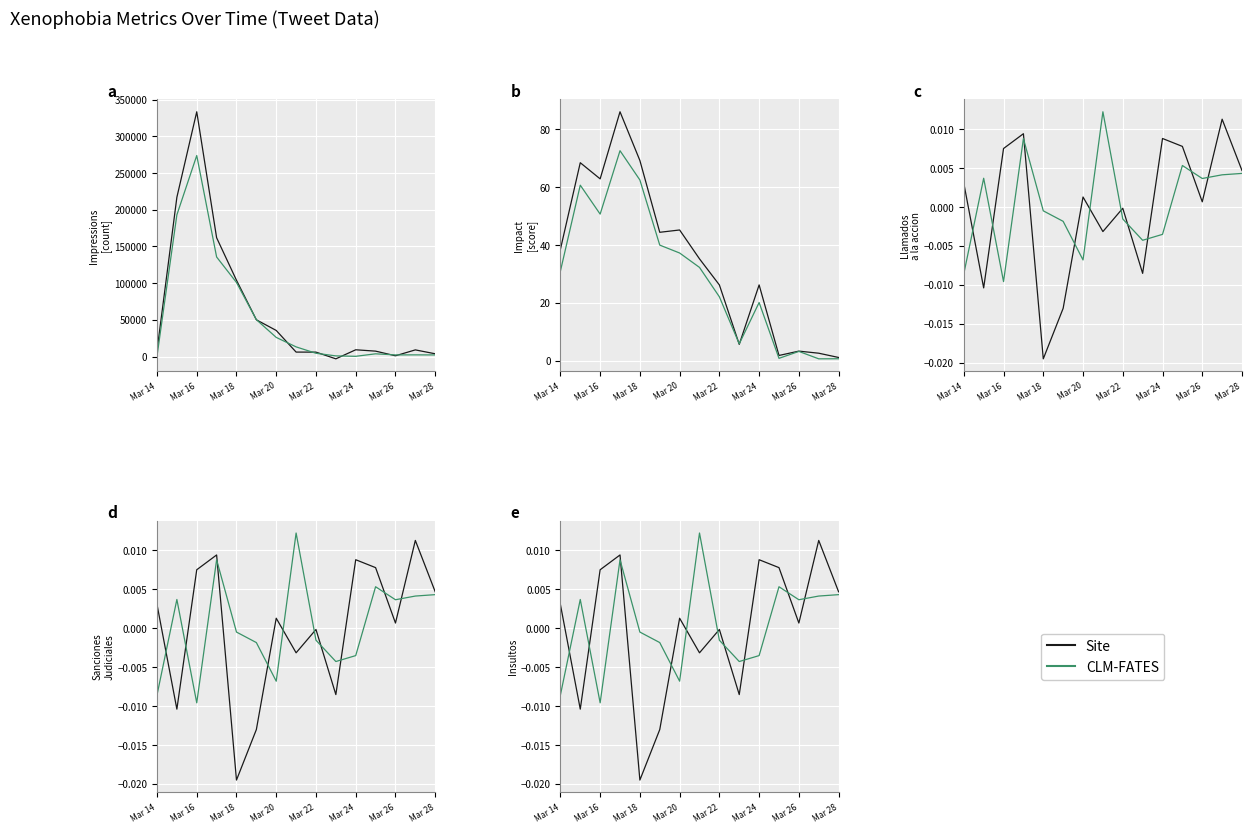

Is this an area chart (filled region under the line)?

No